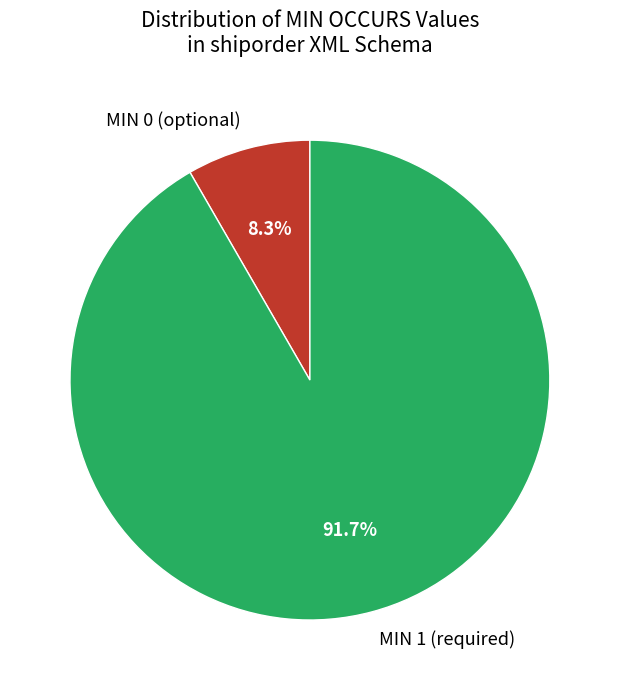

How much of the chart is everything except MIN 1 (required)?

8.3%